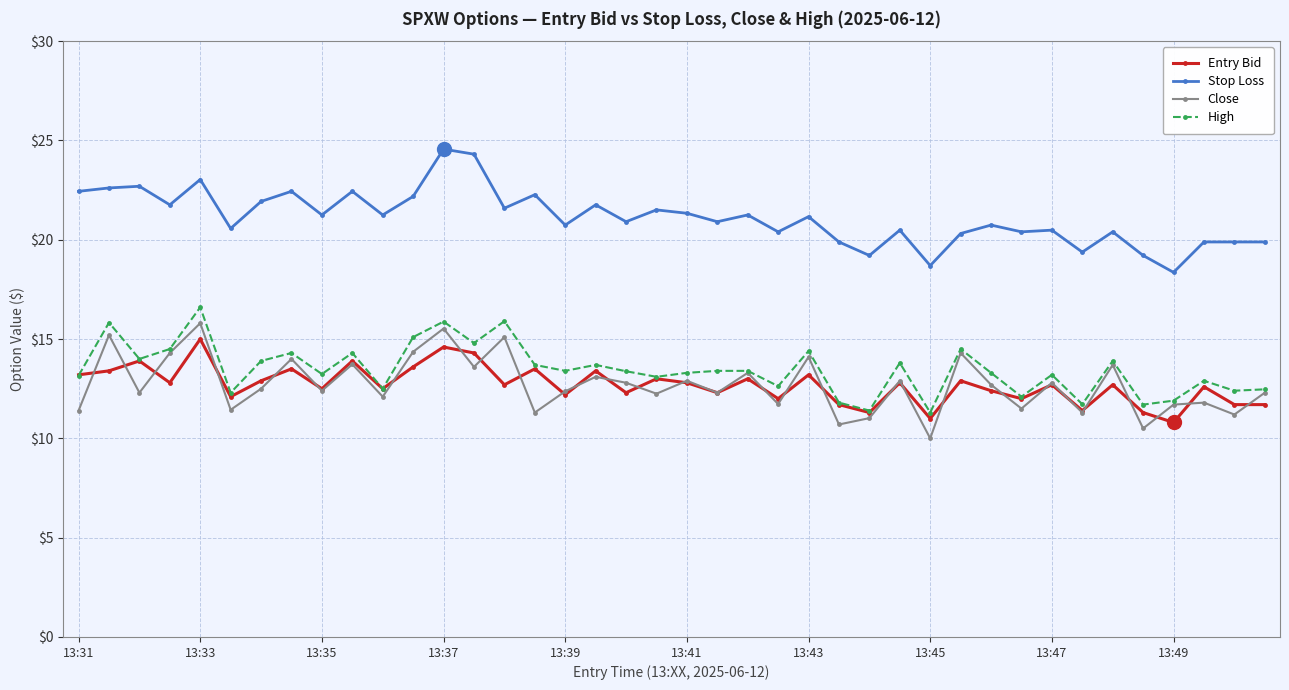

What is the greatest value displayed?

24.6